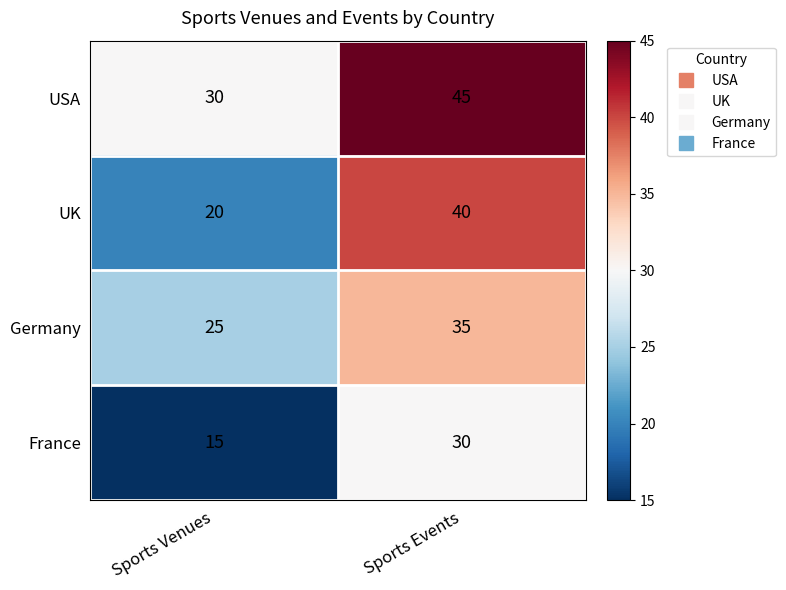

What value does the Germany series have at Sports Events?

35